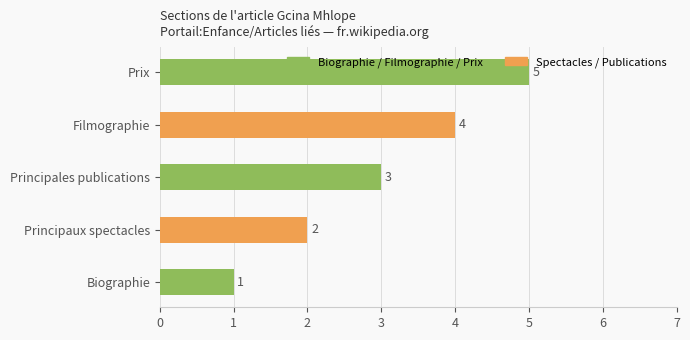

What is the greatest value displayed?

5